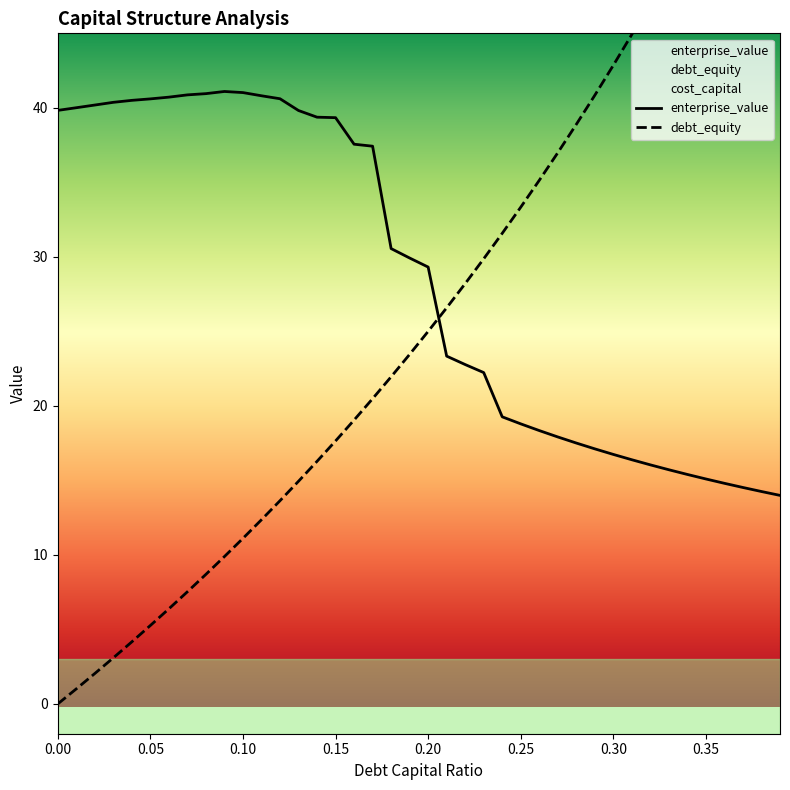

What value does the enterprise_value series have at 0.18?

30.6